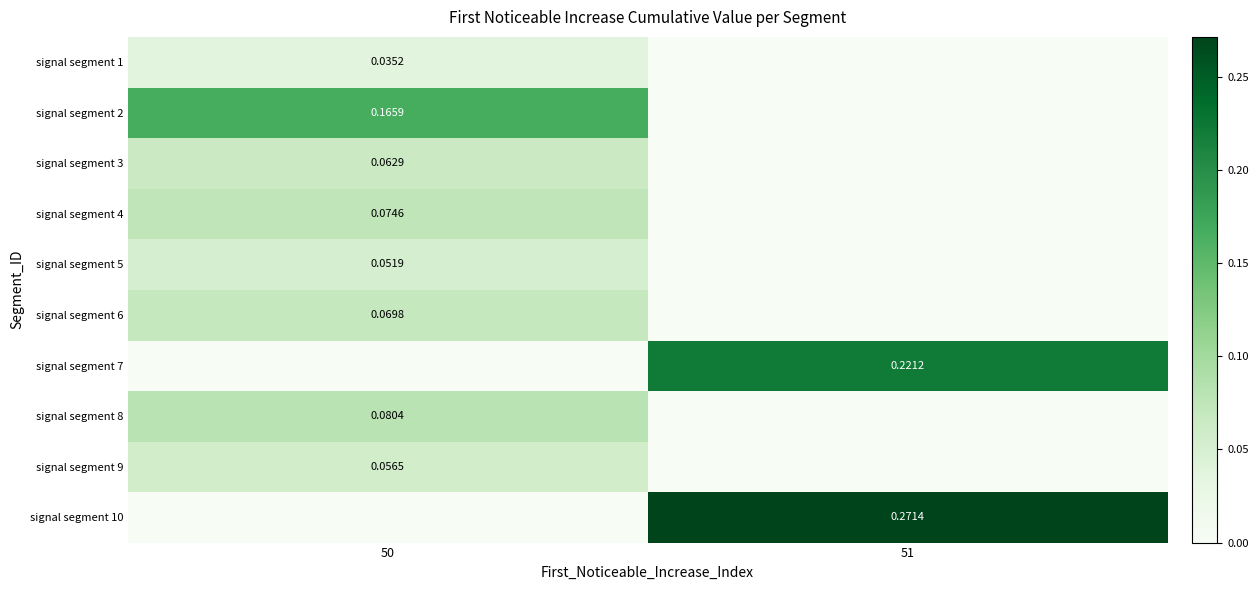

Between 50 and 51, which is larger?

50